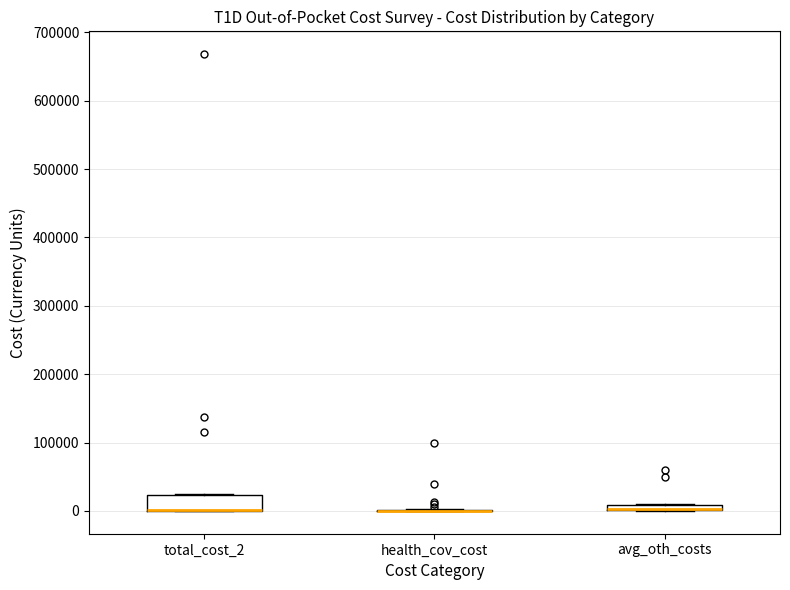

Where is the upper edge of the box for total_cost_2 on the y-axis? The values are not printed on the chart, so give them approximately, as read against the axis.

20000